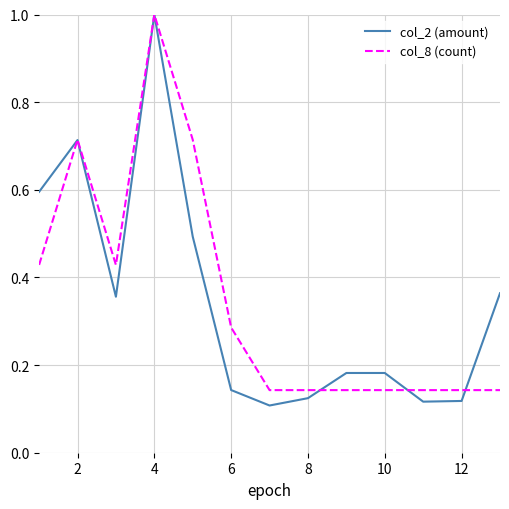

True or false: col_8 (count) has a value of 0.2 at 8.

False